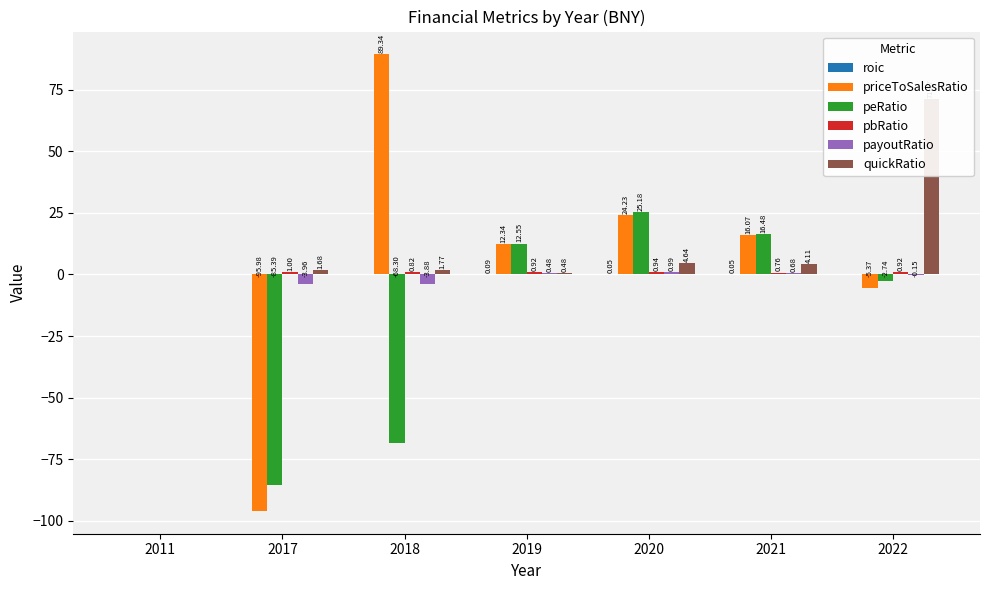

Are the bars grouped side by side (vs. stacked)?

Yes